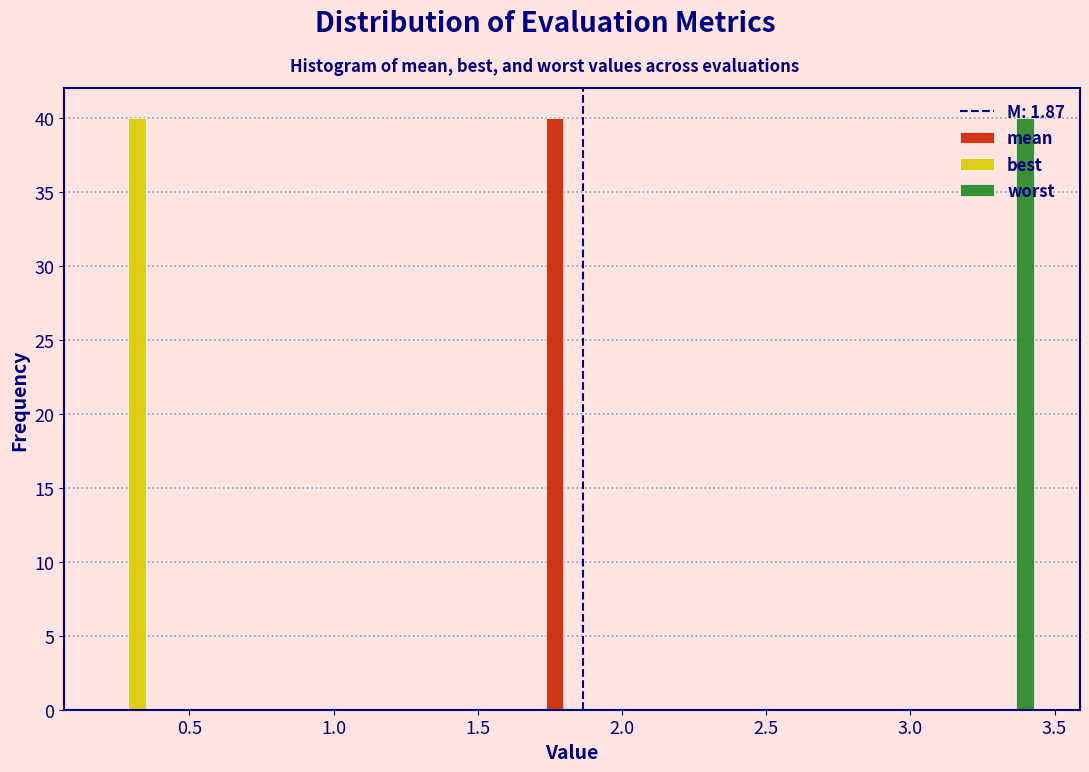

What is the height of the mean bar covering 1.70 to 1.95 on the x-axis? Neither the bar edges nor the heights are printed on the chart, so give them approximately, as read against the axes.

40